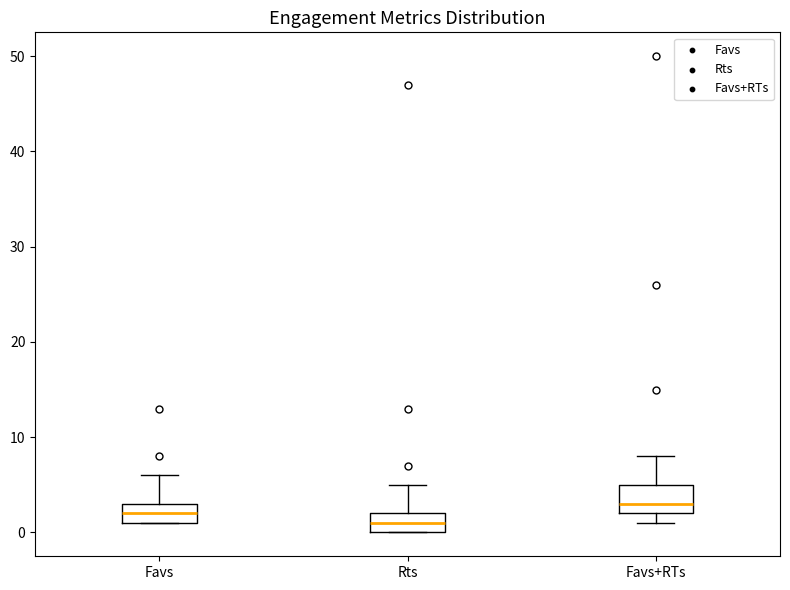

Which box's median line is the lowest?

Rts